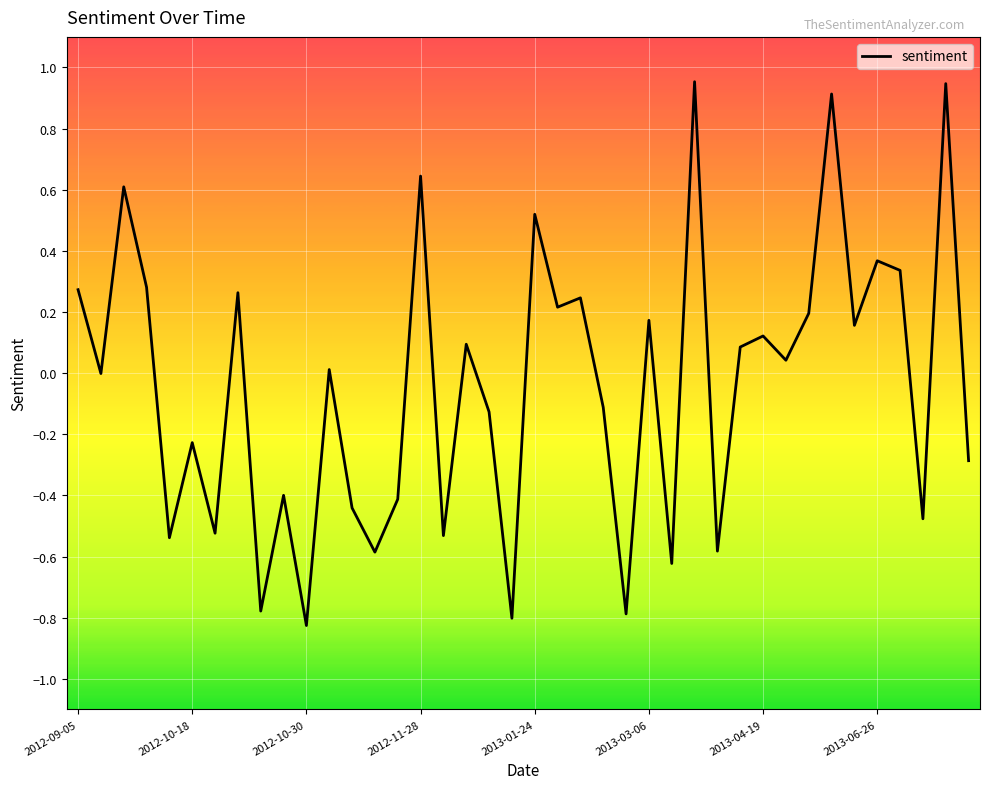

What is the maximum value shown in the chart?

1.0